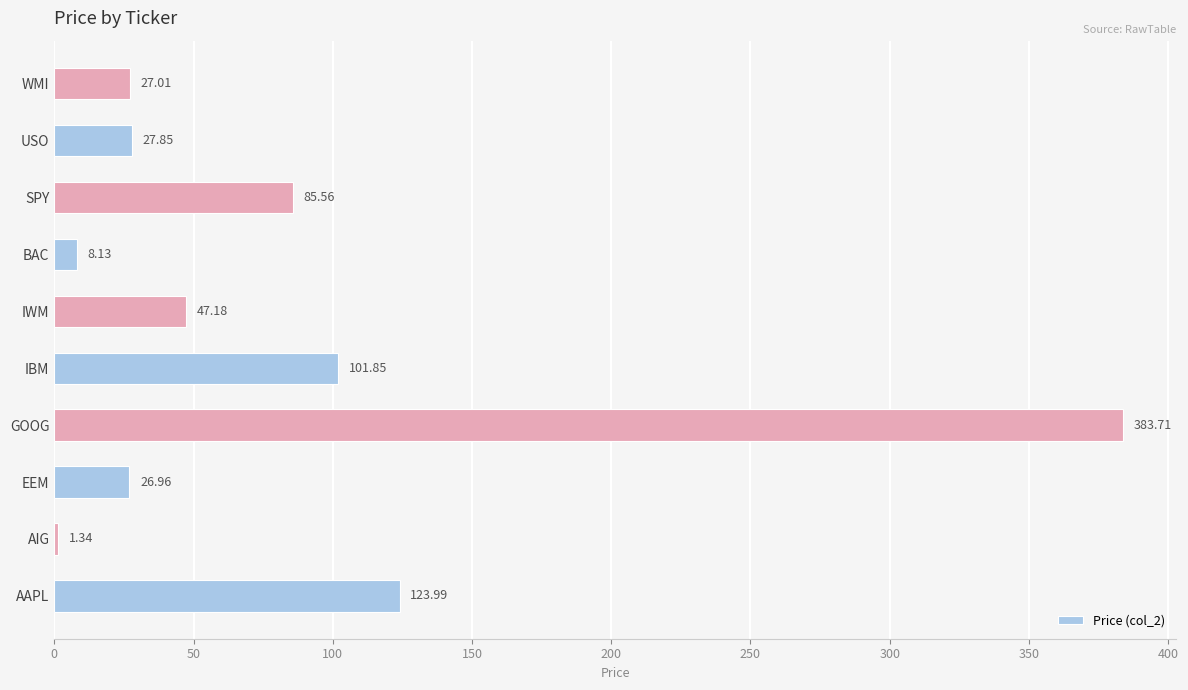

What is the difference between the maximum and minimum values?

382.4